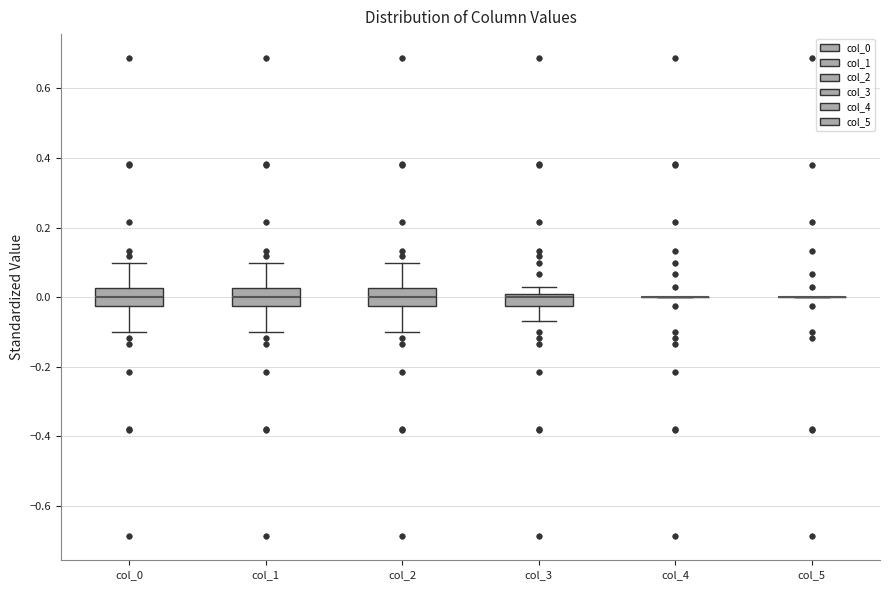

Reading left to right, read every box against the y-axis: the position of its median line, the range the box covers, and the ends of its whiskers. The values are not printed on the chart, so give them approximately, as read against the axis.

col_0: median 0.00, box -0.02 to 0.02, whiskers -0.10 to 0.10
col_1: median 0.00, box -0.02 to 0.02, whiskers -0.10 to 0.10
col_2: median 0.00, box -0.02 to 0.02, whiskers -0.10 to 0.10
col_3: median 0.00, box -0.02 to 0.02, whiskers -0.06 to 0.02 (above the box's upper edge)
col_4: box collapsed to a line at 0.00, whiskers 0.00 to 0.00
col_5: box collapsed to a line at 0.00, whiskers 0.00 to 0.00